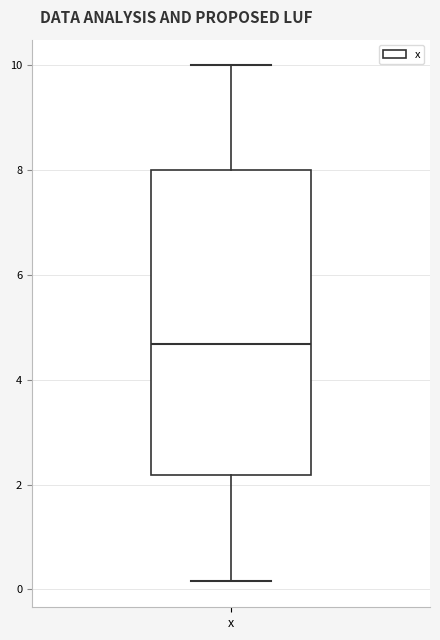

Read this box plot against the y-axis: the position of the median line, the range covered by the box, and the ends of both whiskers. The values are not printed on the chart, so give them approximately, as read against the axis.

median 4.6, box 2.2 to 8.0, whiskers 0.2 to 10.0